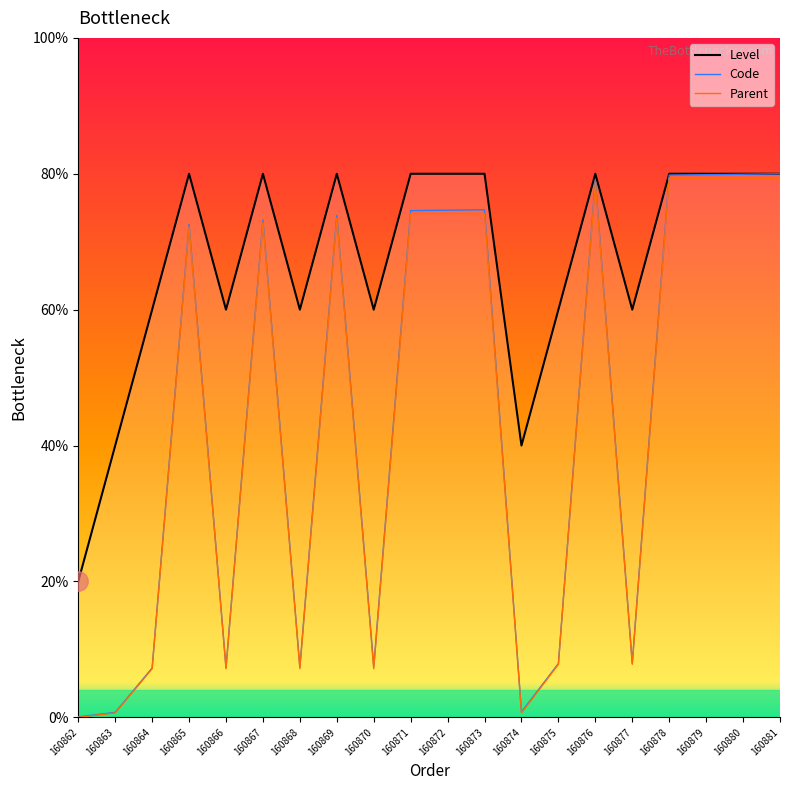

Is the value of Parent at 160865 greater than the value of Code at 160870?

Yes